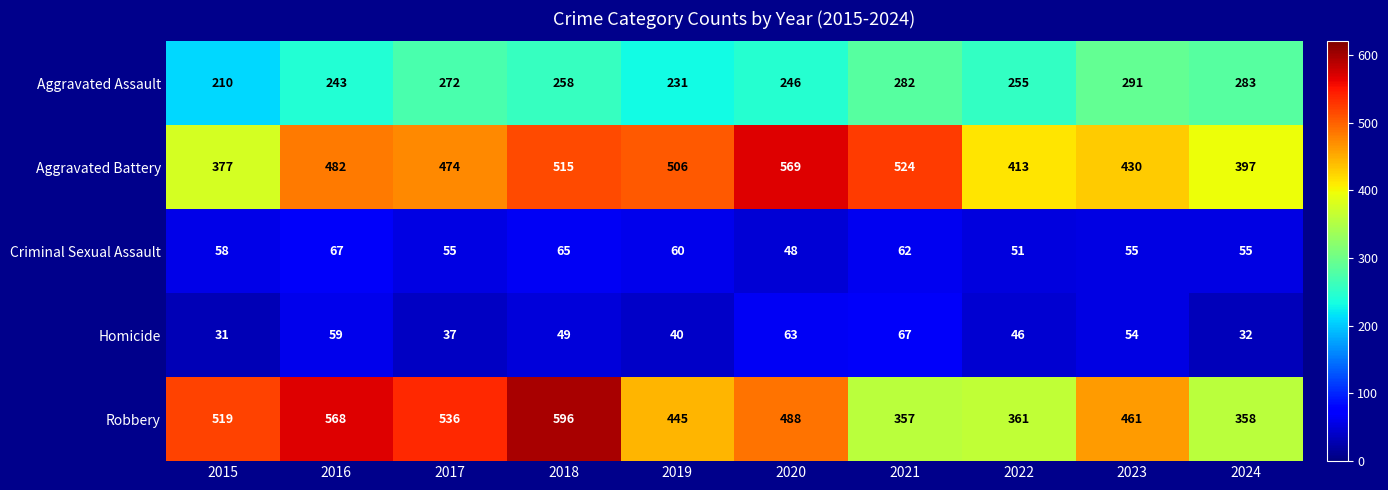

What is the difference between the maximum and minimum values in the Criminal Sexual Assault series?

19